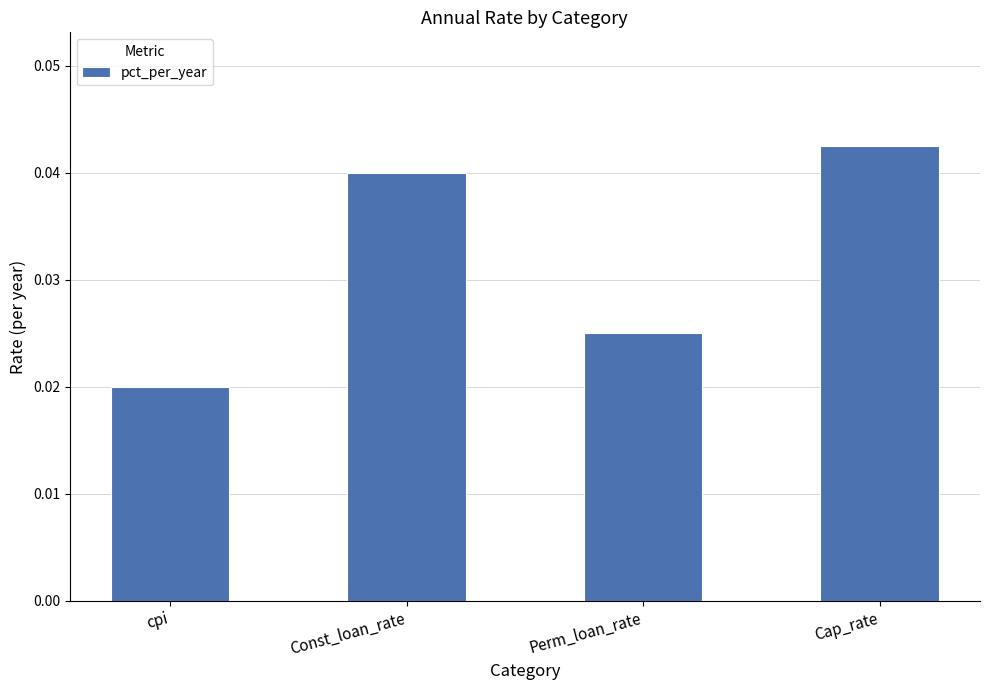

How many bars are there in total?

4